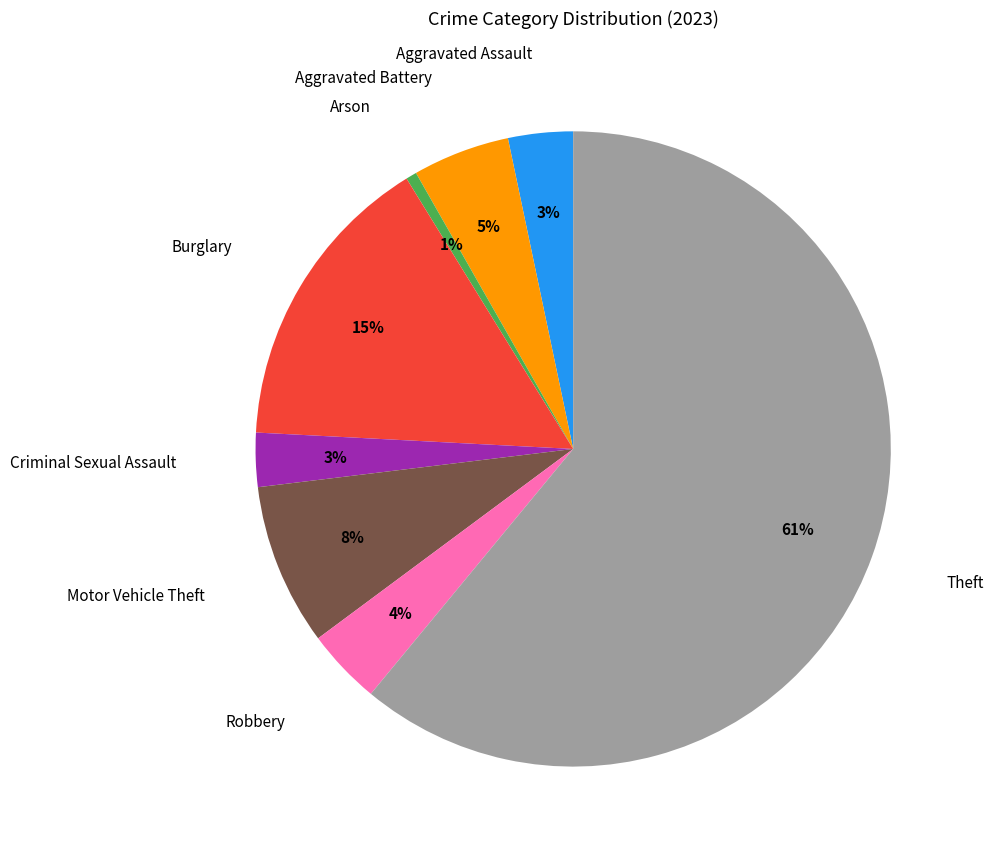

To the nearest percent, what is the difference between the largest and smallest slice percentages?

60%